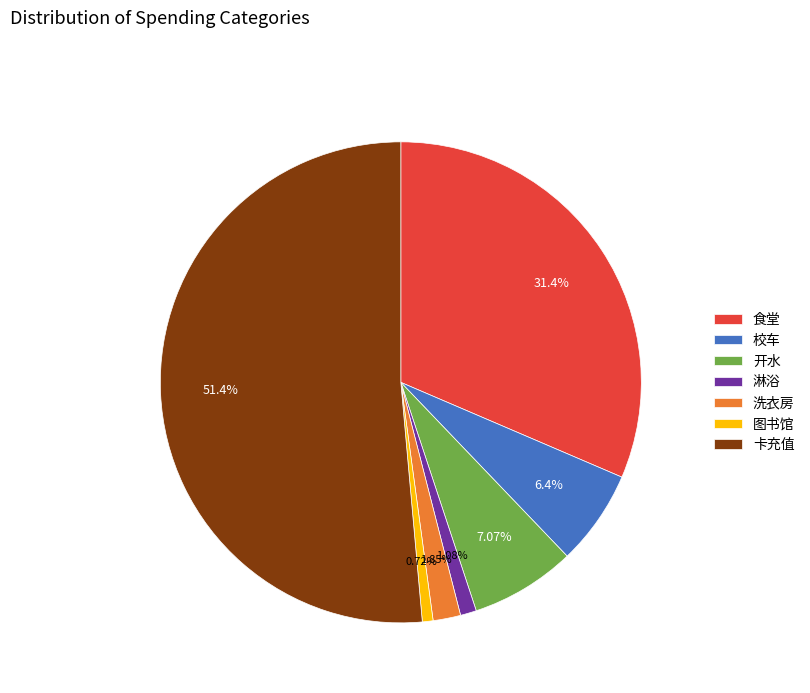

To the nearest percent, what is the difference between the 图书馆 and 卡充值 slice percentages?

51%